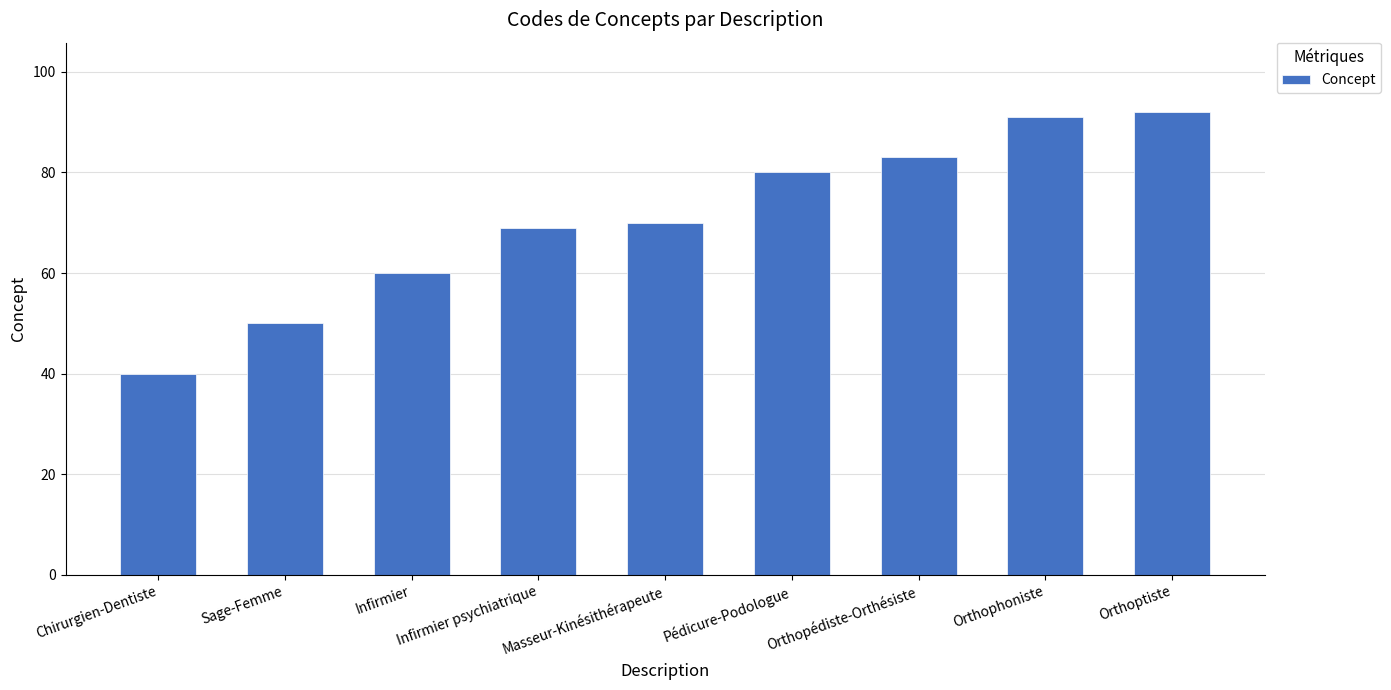

At which label is the value closest to 66?

Infirmier psychiatrique